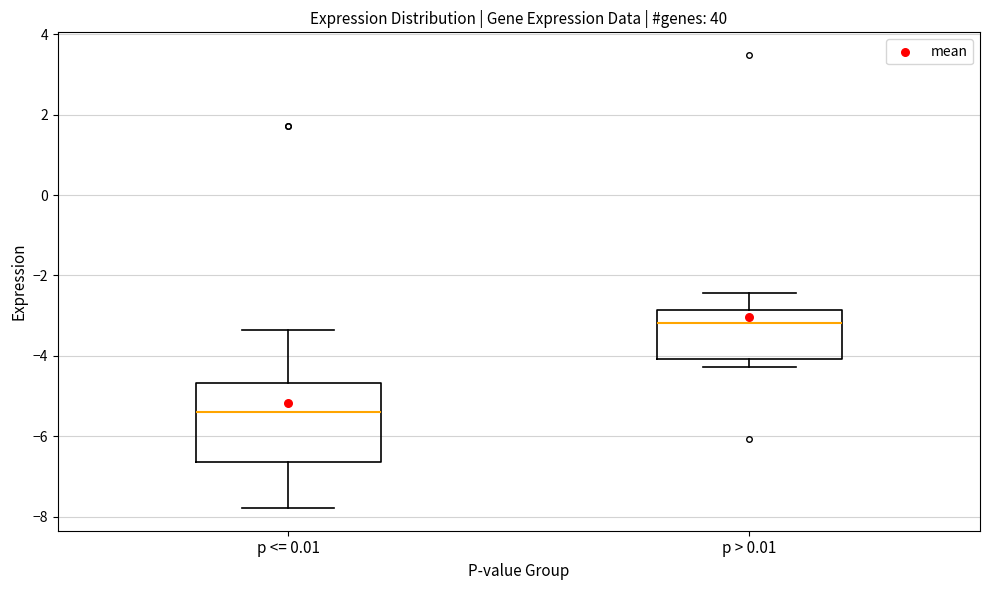

Comparing the boxes themselves (not the whiskers), which one is the tallest?

p <= 0.01